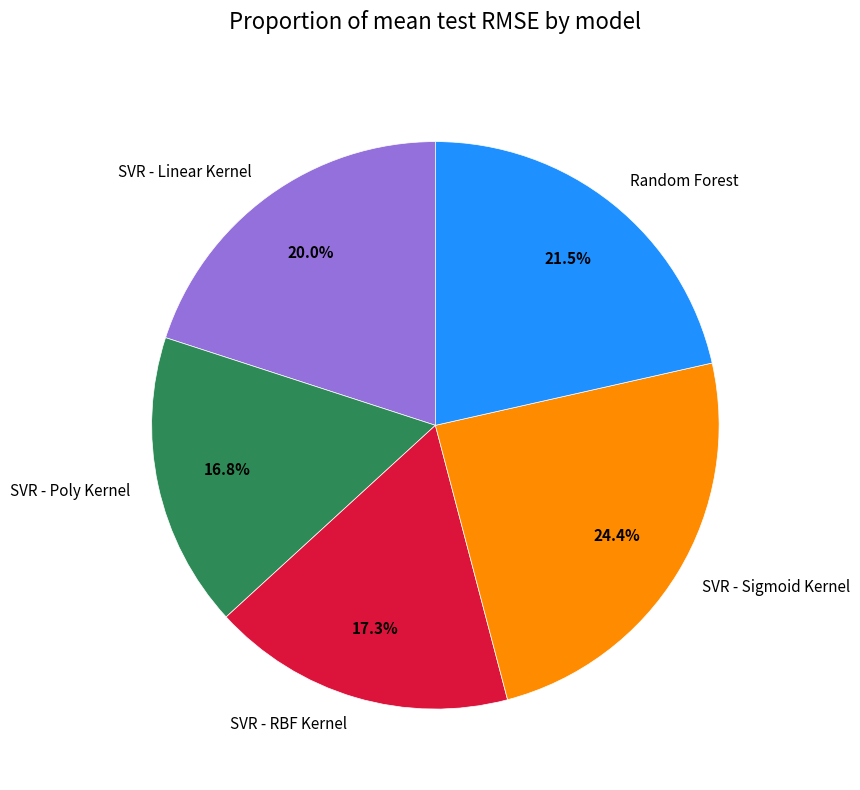

Approximately how many times larger is the value at SVR - Linear Kernel compared to Random Forest?

0.9